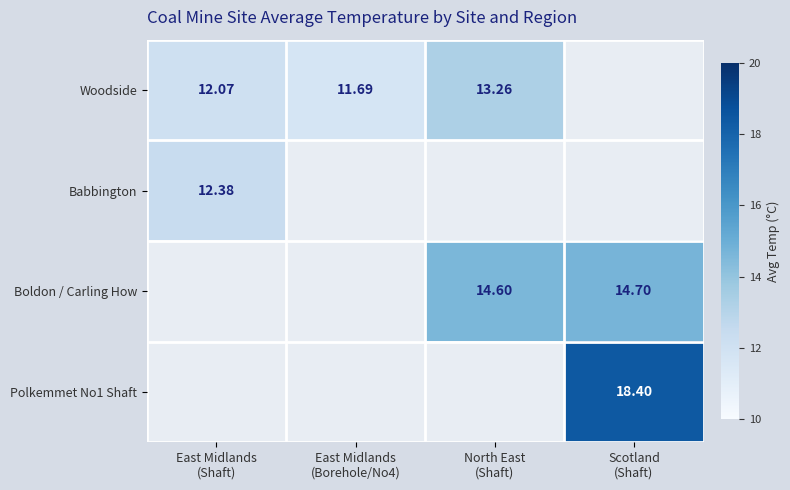

What is the total value across all series at North East
(Shaft)?

27.9